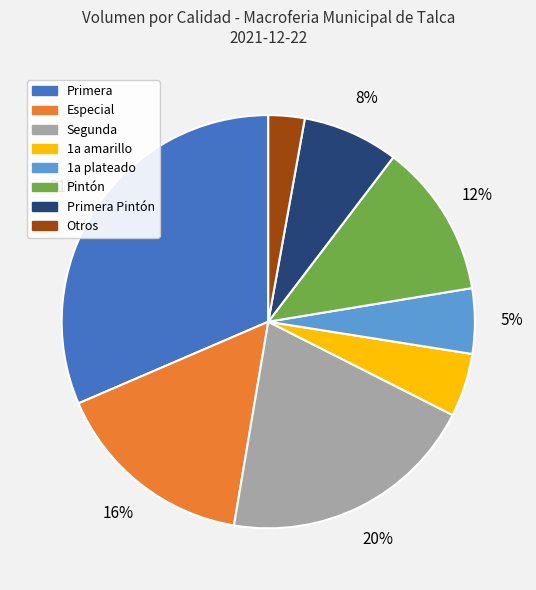

To the nearest percent, what portion does Primera Pintón represent?

8%